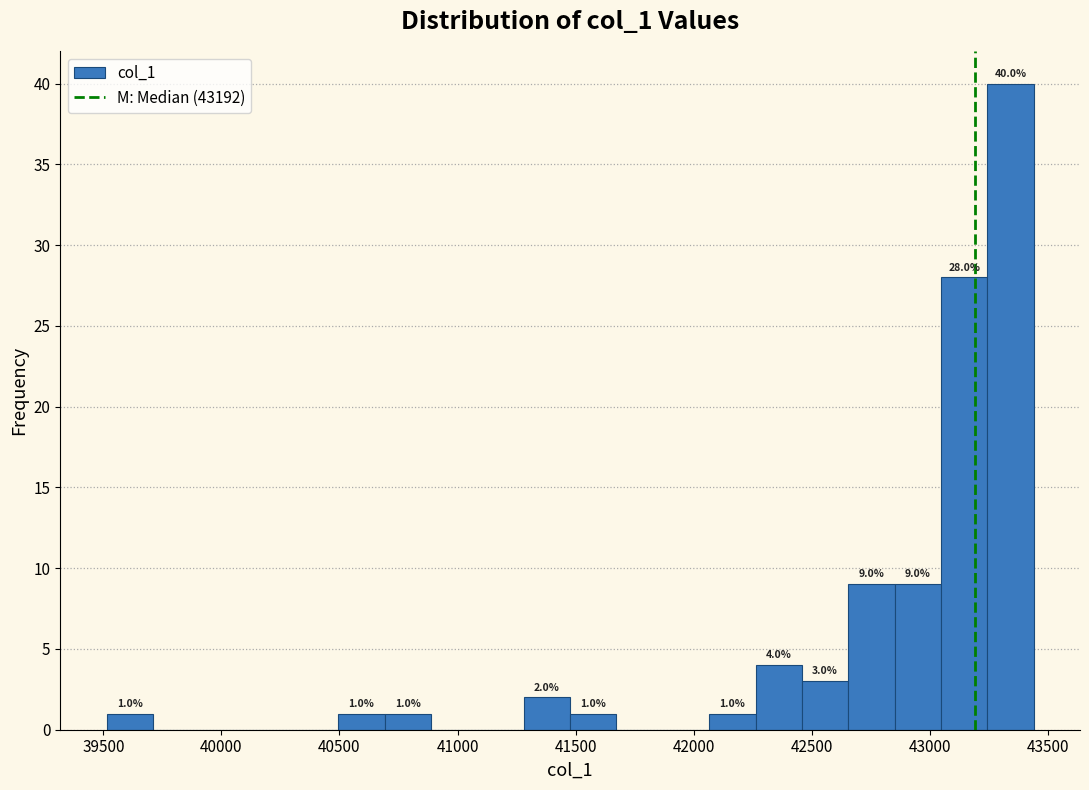

Around what value on the x-axis is the tallest bar? Give the approximate position of its centre, as read against the axis.

43350